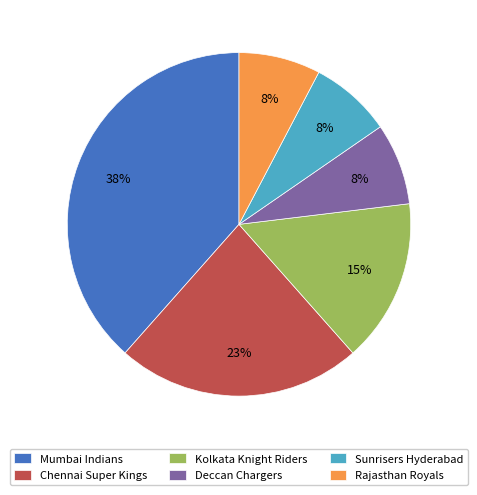

Between Kolkata Knight Riders and Deccan Chargers, which is larger?

Kolkata Knight Riders